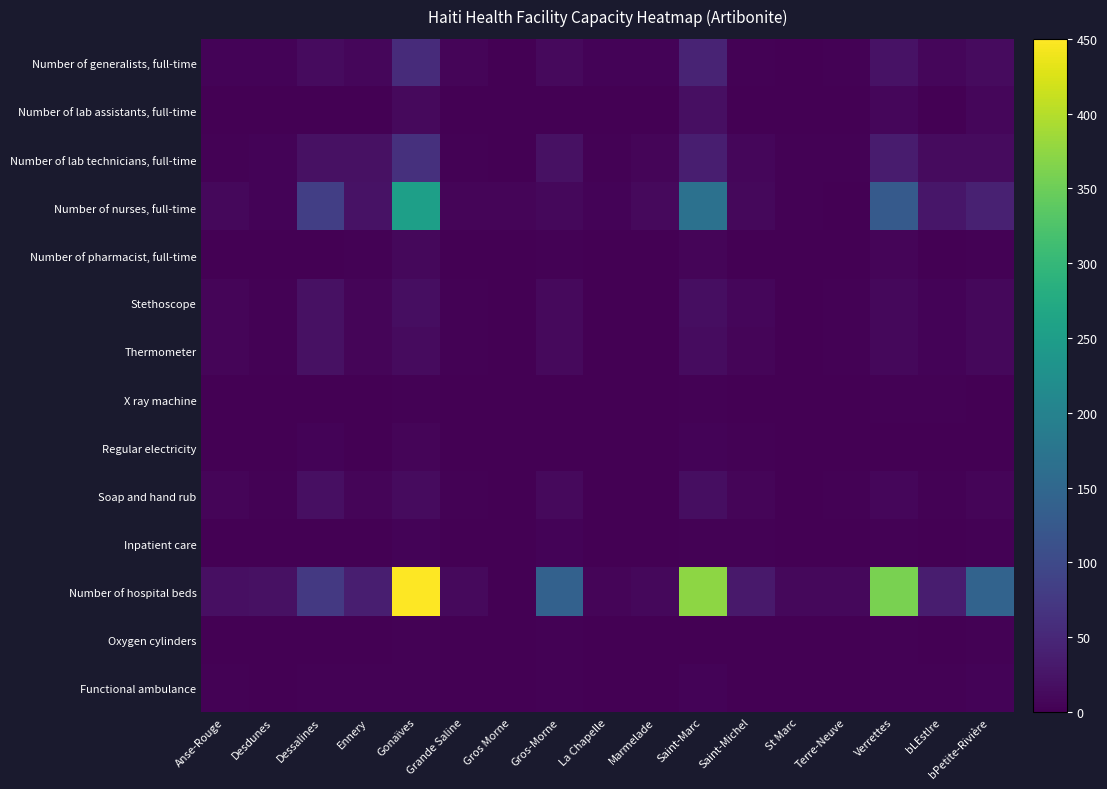

Reading left to right, what are all the values shown in this chart?

Number of generalists, full-time: Anse-Rouge=4	Desdunes=4	Dessalines=14	Ennery=8	Gonaïves=56	Grande Saline=6	Gros Morne=0	Gros-Morne=12	La Chapelle=4	Marmelade=4	Saint-Marc=44	Saint-Michel=2	St Marc=0	Terre-Neuve=2	Verrettes=22	bLEst!re=8	bPetite-Rivière=14
Number of lab assistants, full-time: Anse-Rouge=0	Desdunes=0	Dessalines=0	Ennery=0	Gonaïves=12	Grande Saline=0	Gros Morne=0	Gros-Morne=0	La Chapelle=0	Marmelade=0	Saint-Marc=18	Saint-Michel=0	St Marc=0	Terre-Neuve=0	Verrettes=8	bLEst!re=0	bPetite-Rivière=8
Number of lab technicians, full-time: Anse-Rouge=2	Desdunes=4	Dessalines=20	Ennery=20	Gonaïves=62	Grande Saline=2	Gros Morne=0	Gros-Morne=20	La Chapelle=2	Marmelade=6	Saint-Marc=38	Saint-Michel=8	St Marc=2	Terre-Neuve=2	Verrettes=34	bLEst!re=14	bPetite-Rivière=14
Number of nurses, full-time: Anse-Rouge=10	Desdunes=4	Dessalines=84	Ennery=22	Gonaïves=254	Grande Saline=6	Gros Morne=6	Gros-Morne=10	La Chapelle=4	Marmelade=12	Saint-Marc=168	Saint-Michel=10	St Marc=2	Terre-Neuve=0	Verrettes=128	bLEst!re=28	bPetite-Rivière=42
Number of pharmacist, full-time: Anse-Rouge=0	Desdunes=0	Dessalines=0	Ennery=2	Gonaïves=10	Grande Saline=0	Gros Morne=0	Gros-Morne=2	La Chapelle=0	Marmelade=0	Saint-Marc=6	Saint-Michel=0	St Marc=0	Terre-Neuve=0	Verrettes=6	bLEst!re=0	bPetite-Rivière=2
Stethoscope: Anse-Rouge=7	Desdunes=3	Dessalines=20	Ennery=7	Gonaïves=16	Grande Saline=2	Gros Morne=1	Gros-Morne=12	La Chapelle=1	Marmelade=1	Saint-Marc=17	Saint-Michel=8	St Marc=1	Terre-Neuve=2	Verrettes=9	bLEst!re=4	bPetite-Rivière=9
Thermometer: Anse-Rouge=6	Desdunes=2	Dessalines=20	Ennery=7	Gonaïves=14	Grande Saline=2	Gros Morne=1	Gros-Morne=11	La Chapelle=1	Marmelade=1	Saint-Marc=15	Saint-Michel=6	St Marc=1	Terre-Neuve=2	Verrettes=9	bLEst!re=4	bPetite-Rivière=9
X ray machine: Anse-Rouge=0	Desdunes=0	Dessalines=1	Ennery=0	Gonaïves=2	Grande Saline=0	Gros Morne=0	Gros-Morne=1	La Chapelle=0	Marmelade=0	Saint-Marc=2	Saint-Michel=0	St Marc=0	Terre-Neuve=0	Verrettes=2	bLEst!re=2	bPetite-Rivière=1
Regular electricity: Anse-Rouge=0	Desdunes=1	Dessalines=4	Ennery=1	Gonaïves=7	Grande Saline=0	Gros Morne=0	Gros-Morne=1	La Chapelle=1	Marmelade=1	Saint-Marc=4	Saint-Michel=2	St Marc=0	Terre-Neuve=0	Verrettes=0	bLEst!re=0	bPetite-Rivière=1
Soap and hand rub: Anse-Rouge=7	Desdunes=2	Dessalines=19	Ennery=6	Gonaïves=13	Grande Saline=2	Gros Morne=1	Gros-Morne=11	La Chapelle=1	Marmelade=1	Saint-Marc=16	Saint-Michel=7	St Marc=1	Terre-Neuve=2	Verrettes=8	bLEst!re=3	bPetite-Rivière=6
Inpatient care: Anse-Rouge=1	Desdunes=1	Dessalines=1	Ennery=1	Gonaïves=4	Grande Saline=1	Gros Morne=0	Gros-Morne=4	La Chapelle=0	Marmelade=1	Saint-Marc=2	Saint-Michel=2	St Marc=0	Terre-Neuve=0	Verrettes=2	bLEst!re=1	bPetite-Rivière=3
Number of hospital beds: Anse-Rouge=18	Desdunes=20	Dessalines=74	Ennery=38	Gonaïves=450	Grande Saline=12	Gros Morne=0	Gros-Morne=140	La Chapelle=6	Marmelade=10	Saint-Marc=374	Saint-Michel=30	St Marc=10	Terre-Neuve=10	Verrettes=360	bLEst!re=36	bPetite-Rivière=144
Oxygen cylinders: Anse-Rouge=0	Desdunes=0	Dessalines=0	Ennery=1	Gonaïves=2	Grande Saline=1	Gros Morne=0	Gros-Morne=2	La Chapelle=0	Marmelade=1	Saint-Marc=1	Saint-Michel=0	St Marc=0	Terre-Neuve=0	Verrettes=3	bLEst!re=0	bPetite-Rivière=2
Functional ambulance: Anse-Rouge=3	Desdunes=0	Dessalines=3	Ennery=2	Gonaïves=3	Grande Saline=0	Gros Morne=0	Gros-Morne=3	La Chapelle=1	Marmelade=0	Saint-Marc=4	Saint-Michel=1	St Marc=0	Terre-Neuve=1	Verrettes=3	bLEst!re=2	bPetite-Rivière=4